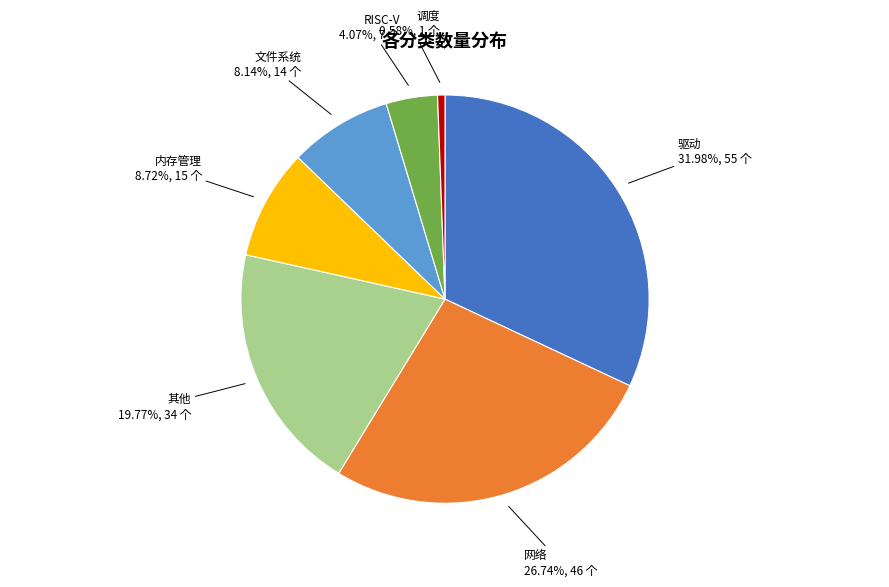

How many segments does this pie chart have?

7